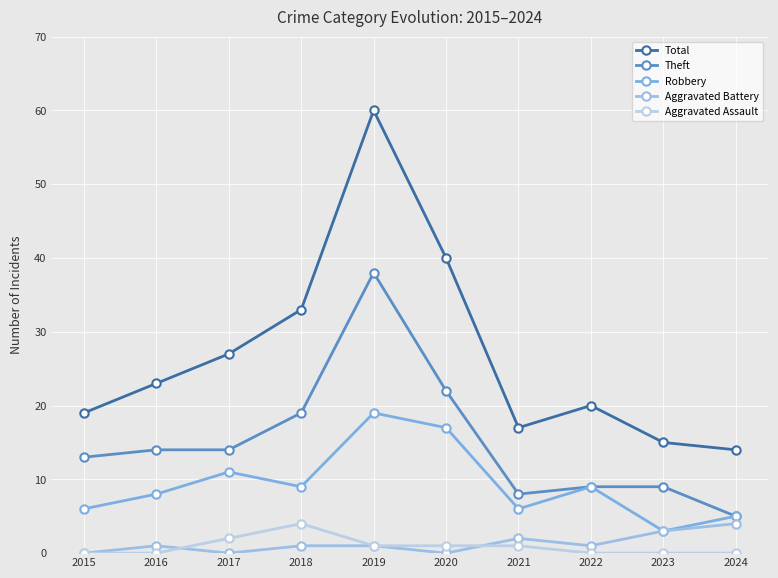

Which series changed the most between 2015 and 2018?

Total